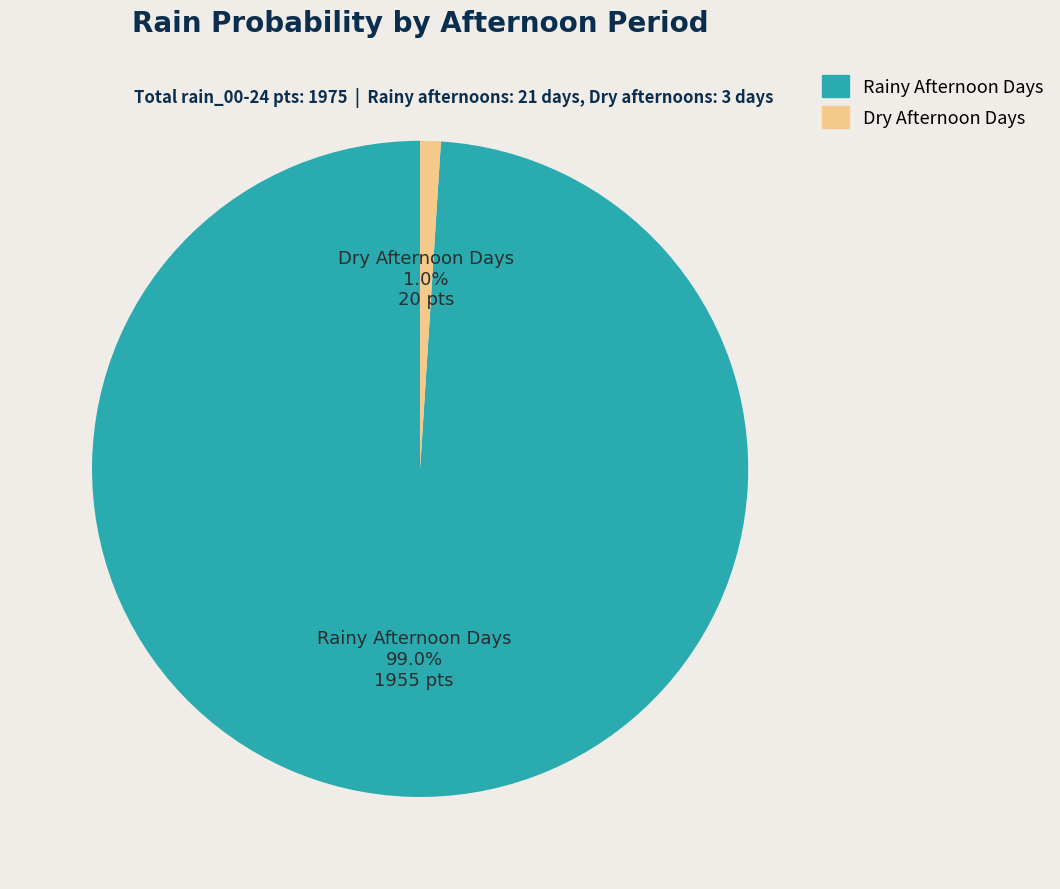

Is there any slice that represents more than half of the pie?

Yes